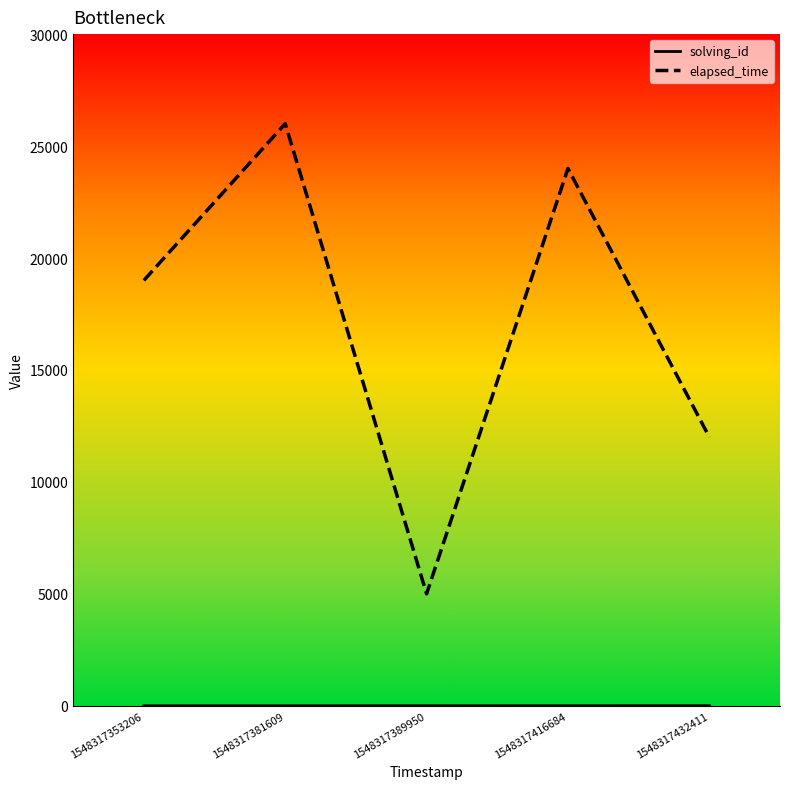

The elapsed_time series shows 12000 at 1548317432411. True or false?

True